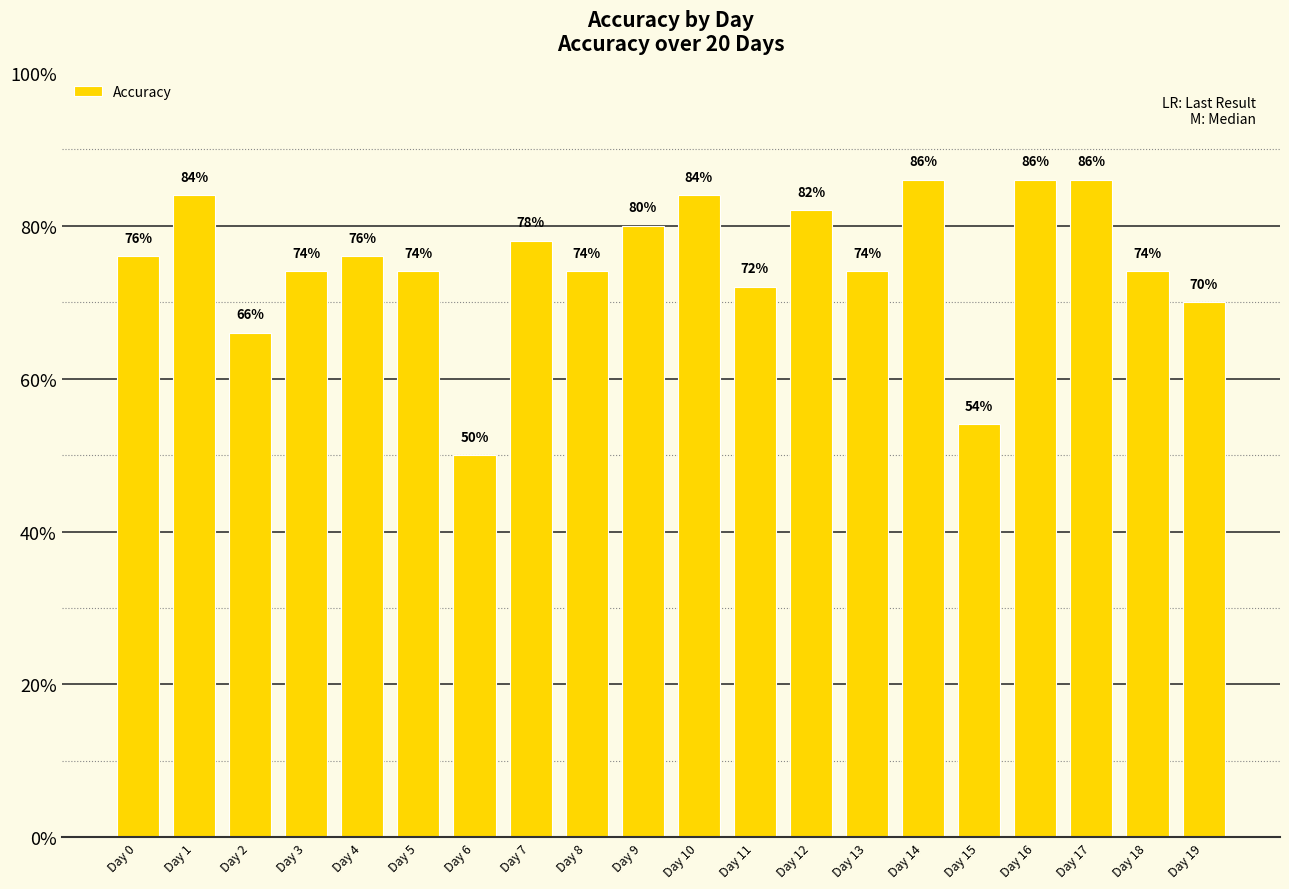

At which category does the chart reach its minimum across all series?

Day 6